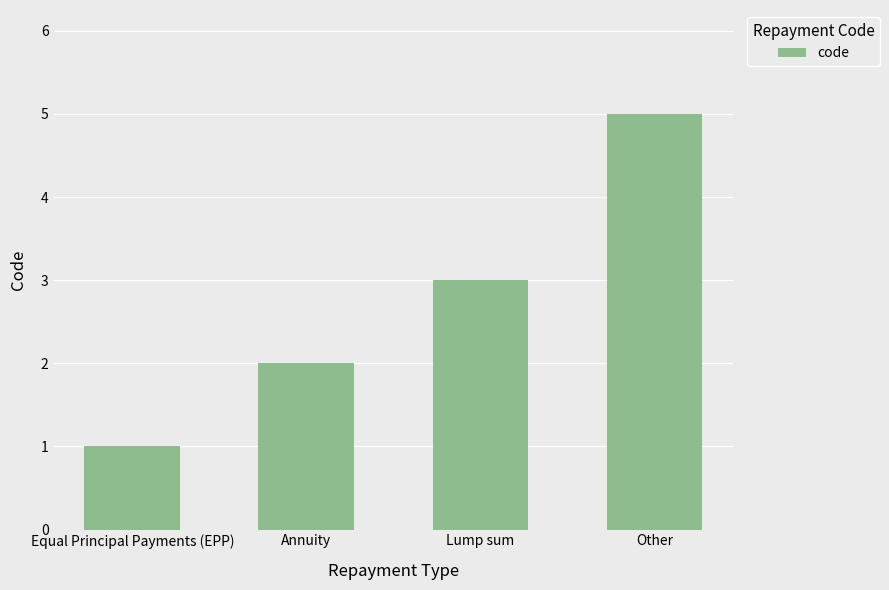

Reading left to right, what are all the values shown in this chart?

Equal Principal Payments (EPP)=1	Annuity=2	Lump sum=3	Other=5